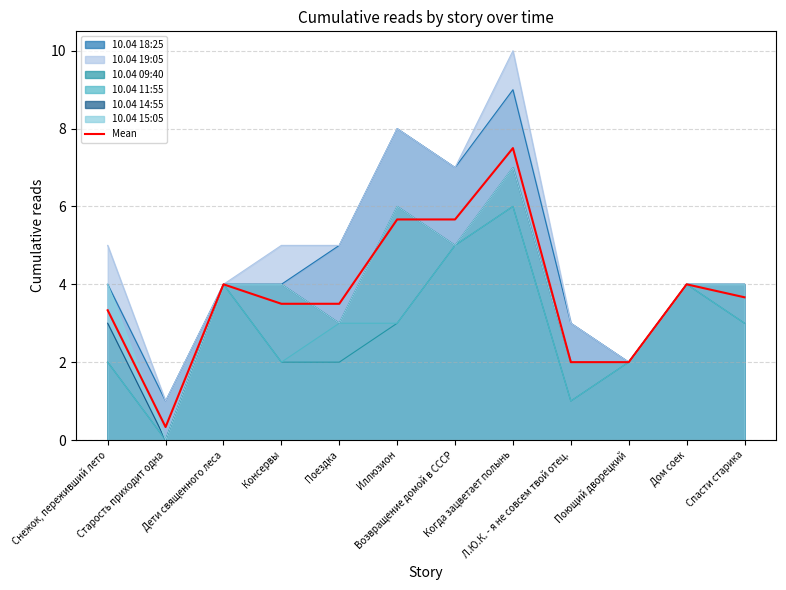

What is the label of the 6th point from the left?

Иллюзион